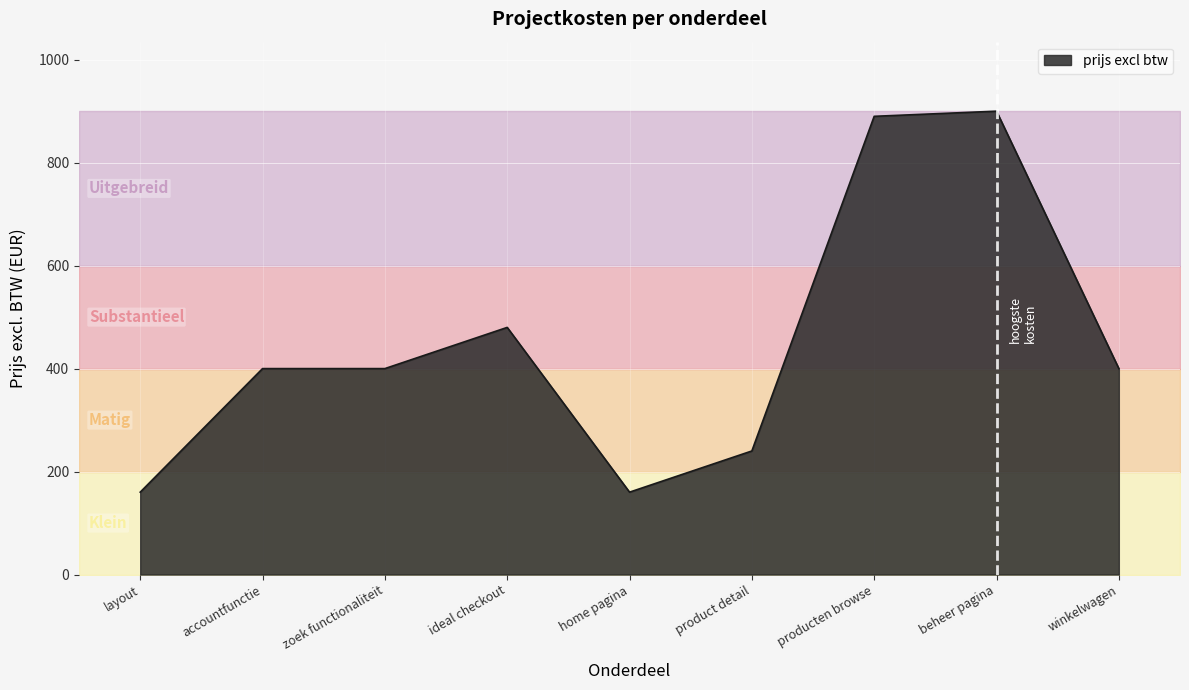

Which has a higher value, beheer pagina or accountfunctie?

beheer pagina